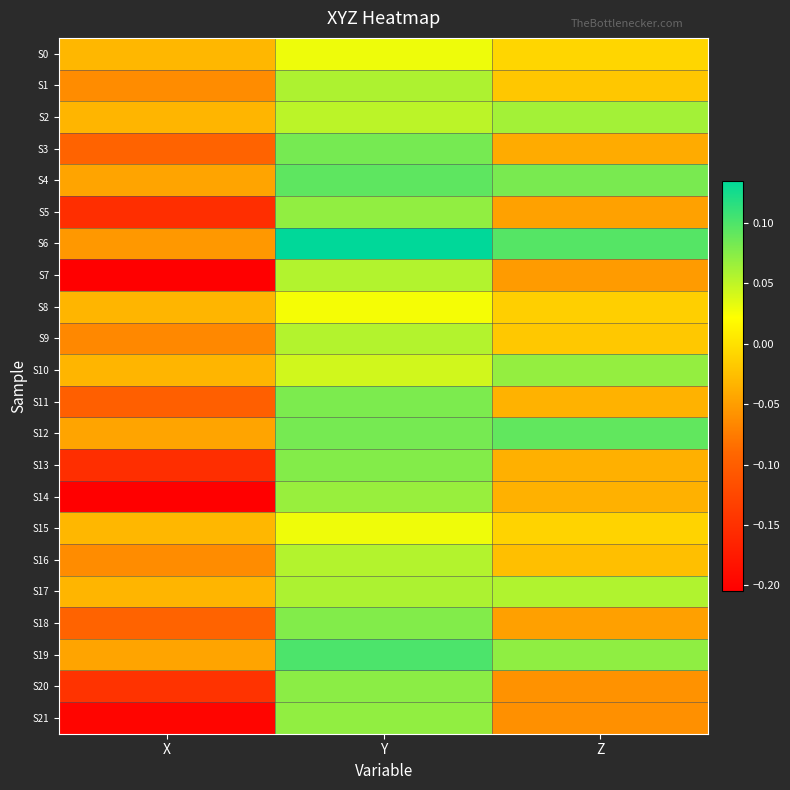

Which category has the highest value across all series?

Y